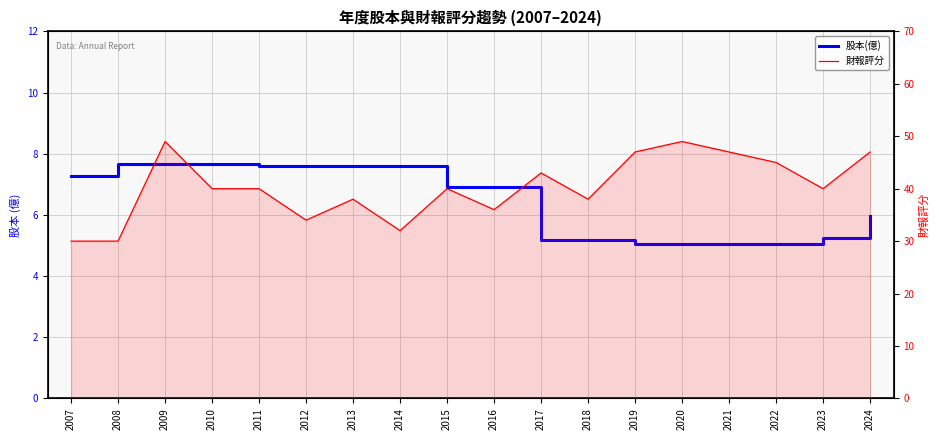

Where is 股本(億) nearest to the value 6?

2024